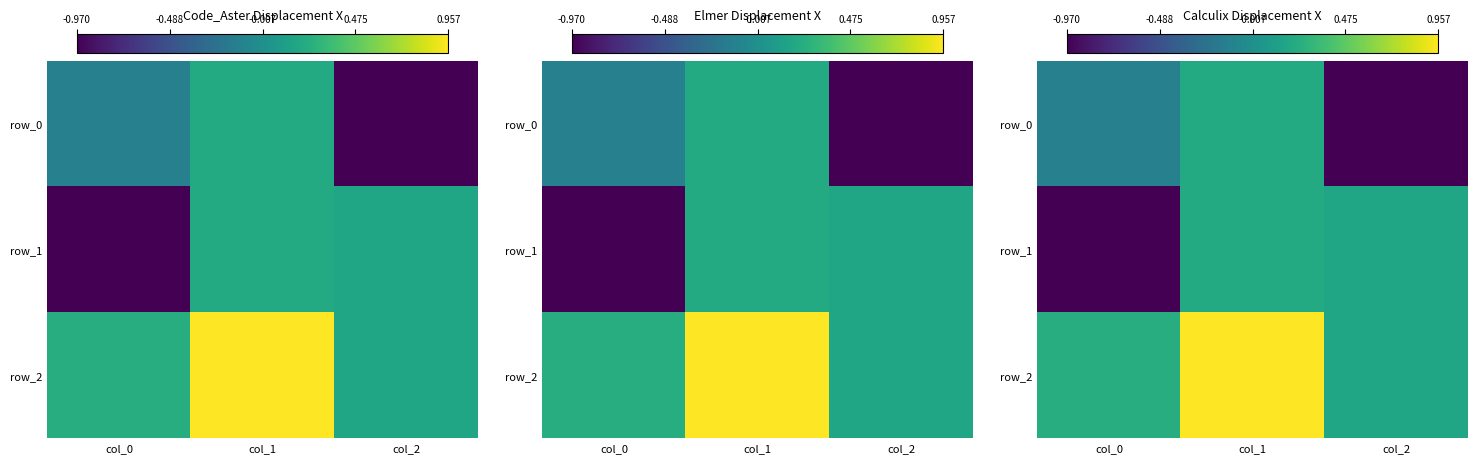

How many values in row_1 are below zero?

1